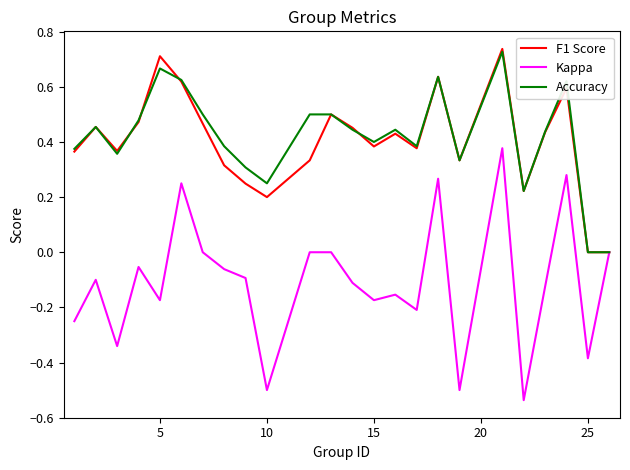

Which series has the widest spread of values?

Kappa